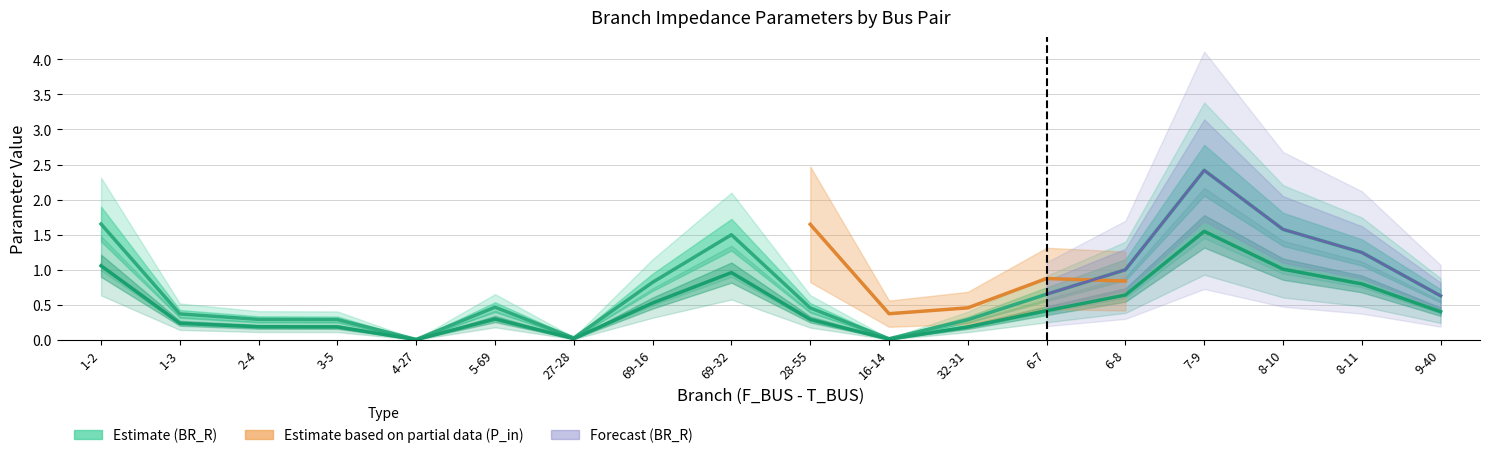

What is the maximum value shown in the chart?

2.4